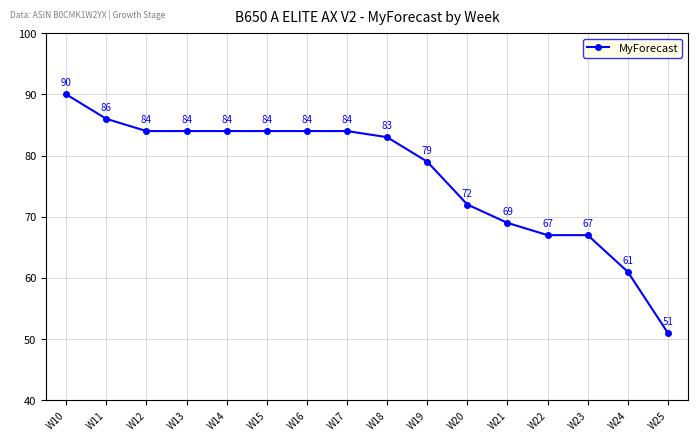

What is the value of the 10th point from the left?

79